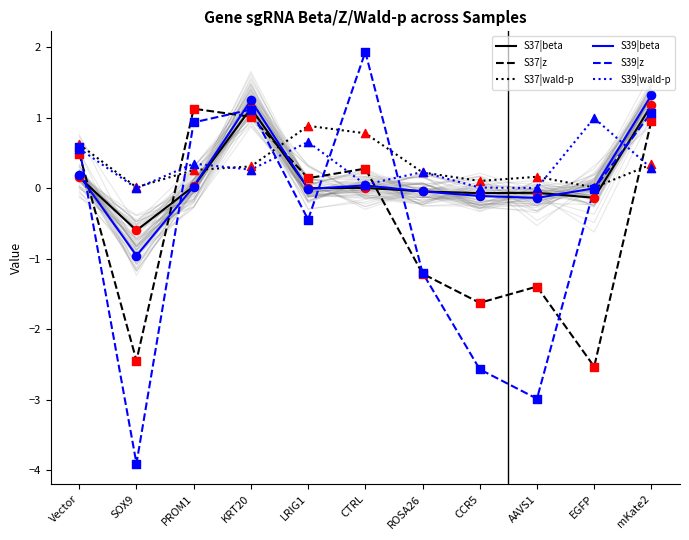

At how many categories does at least one series exceed 1?

4